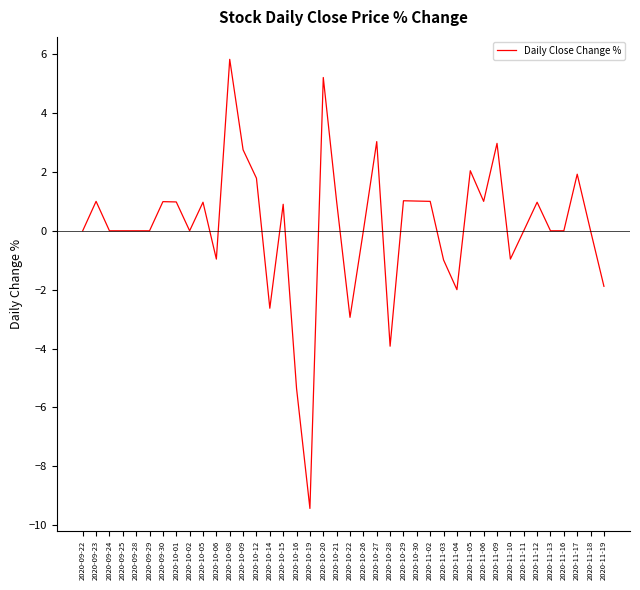

What position from the left is 2020-11-06?

31